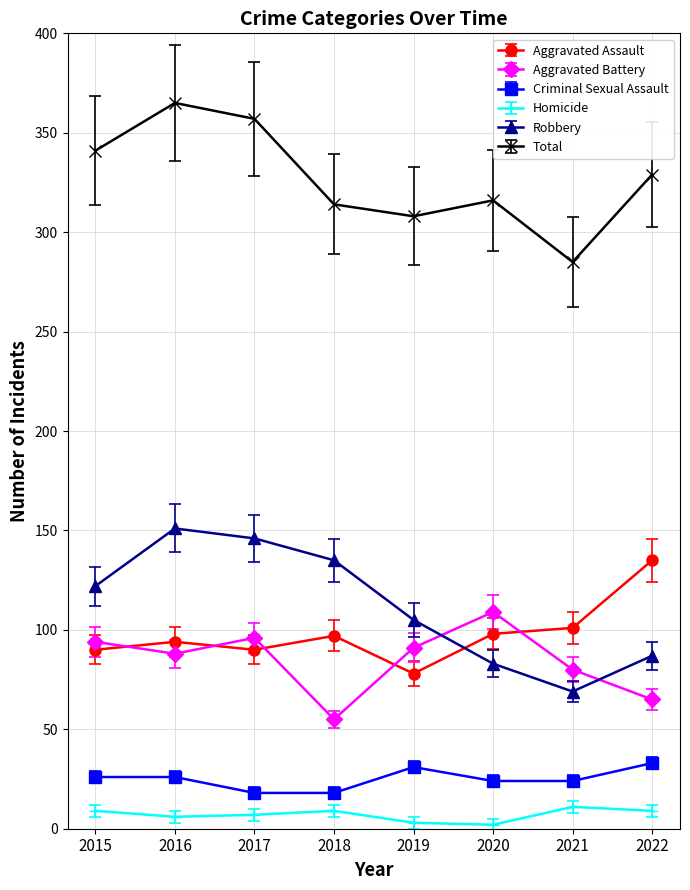

True or false: Total and Robbery cross at least once.

False